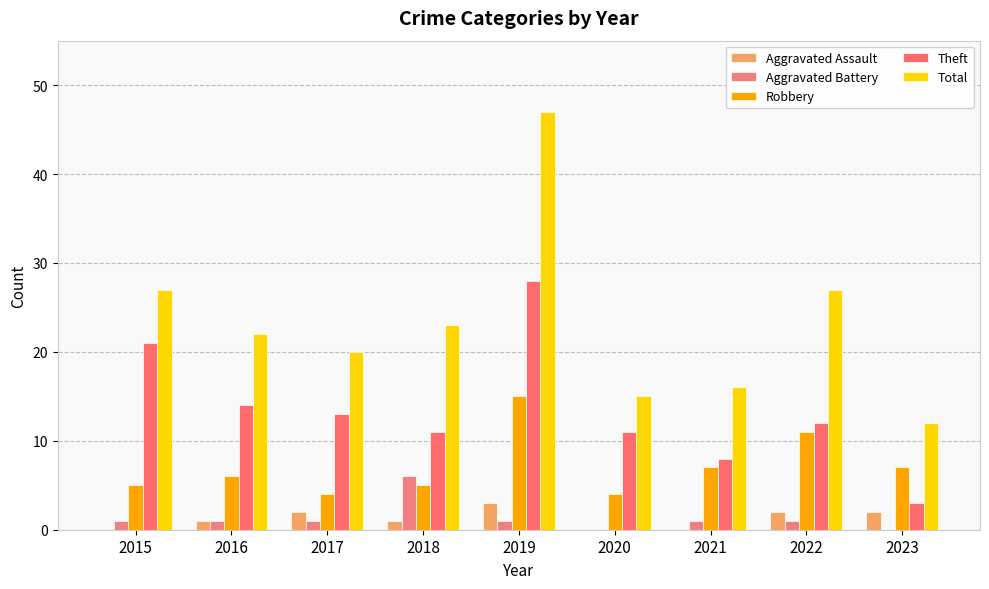

Rank the series at 2017 from lowest to highest value.

Aggravated Battery, Aggravated Assault, Robbery, Theft, Total